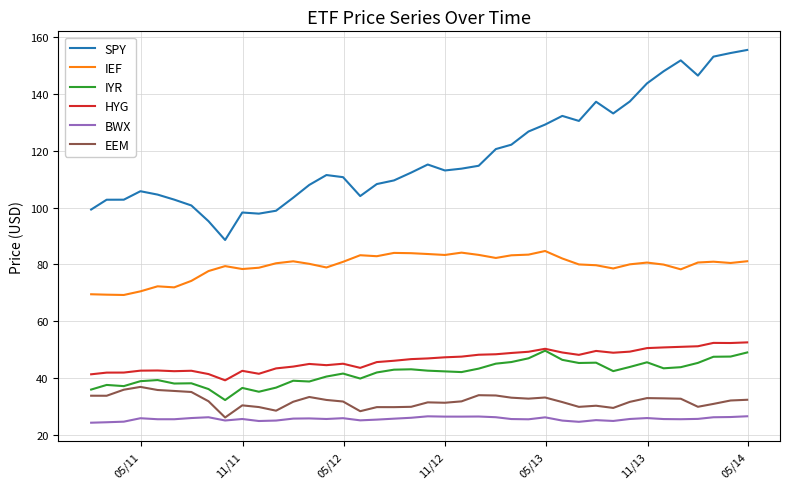

True or false: BWX and IEF cross at least once.

False